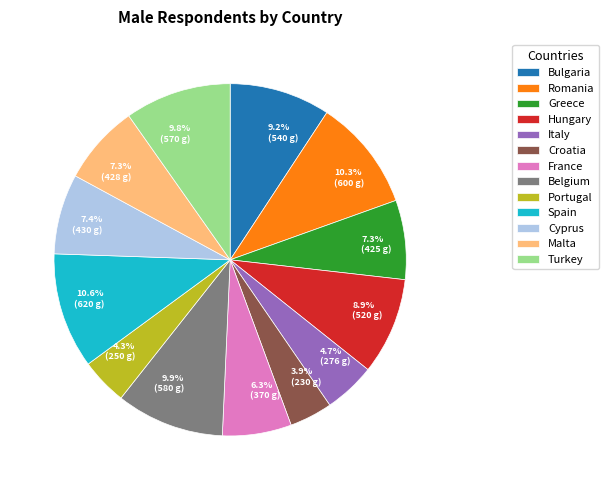

Which has a higher value, Cyprus or Turkey?

Turkey